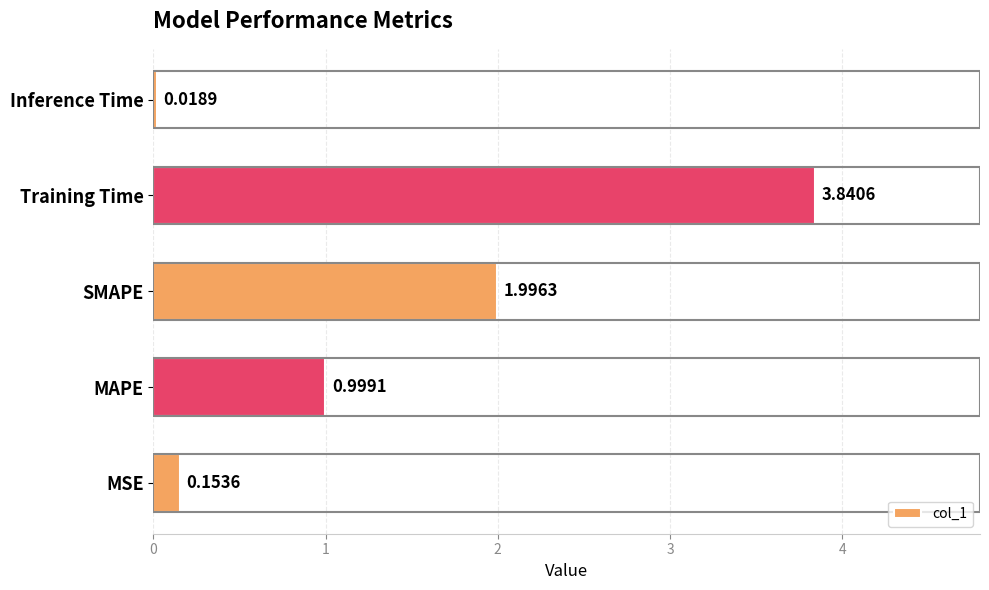

At which category does the chart reach its peak across all series?

Training Time